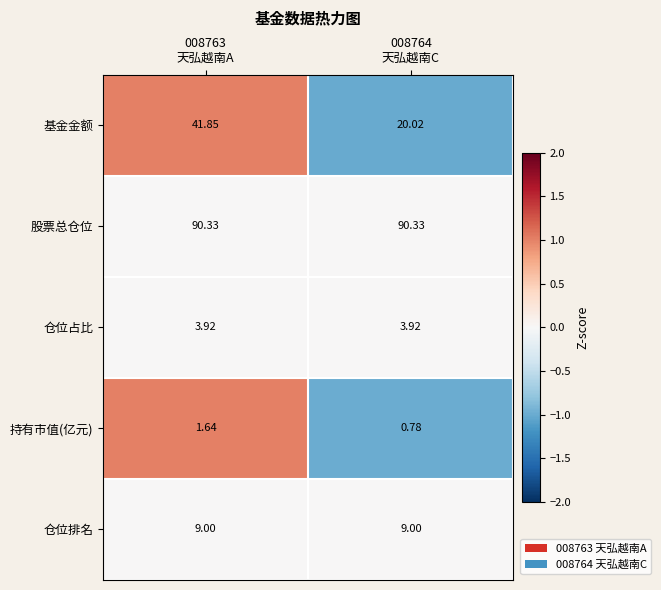

Rank the series by their maximum value, from highest to lowest.

股票总仓位, 基金金额, 仓位排名, 仓位占比, 持有市值(亿元)